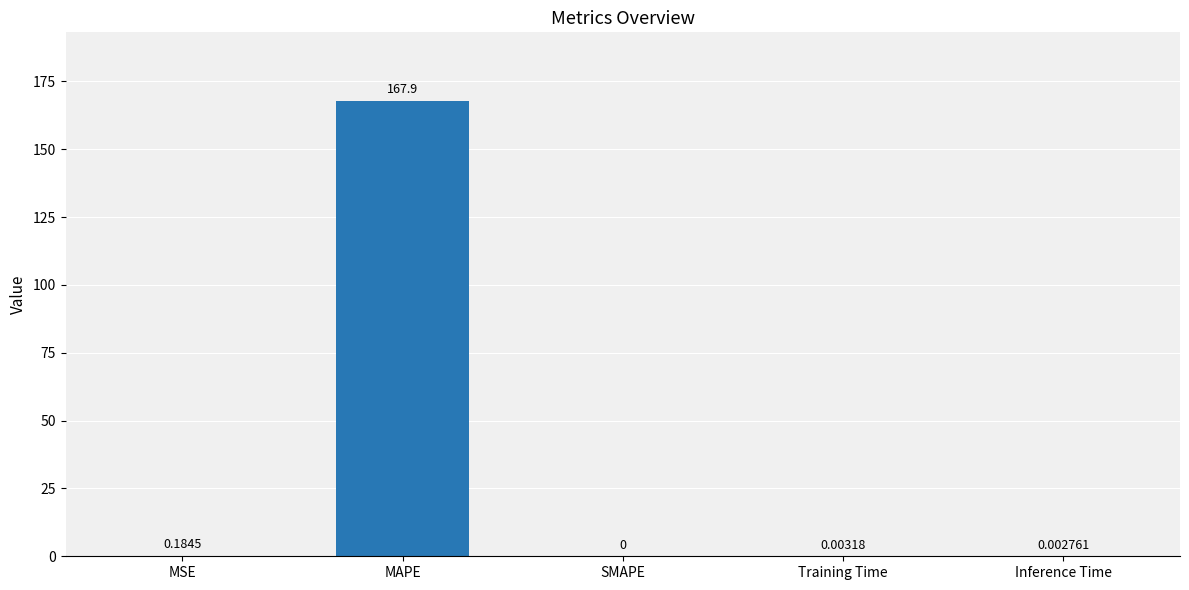

Is it true that the value at SMAPE is -66.2?

False